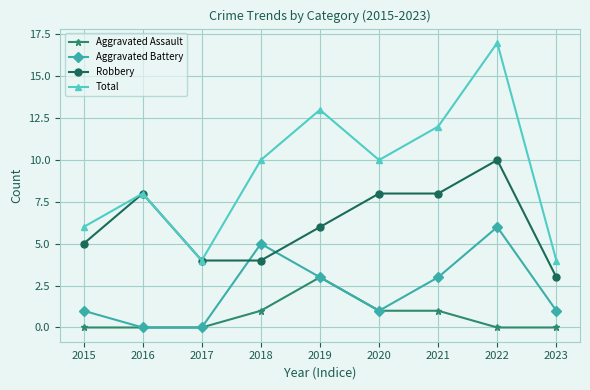

In Aggravated Battery, how many points are higher than both neighbors (excluding endpoints)?

2